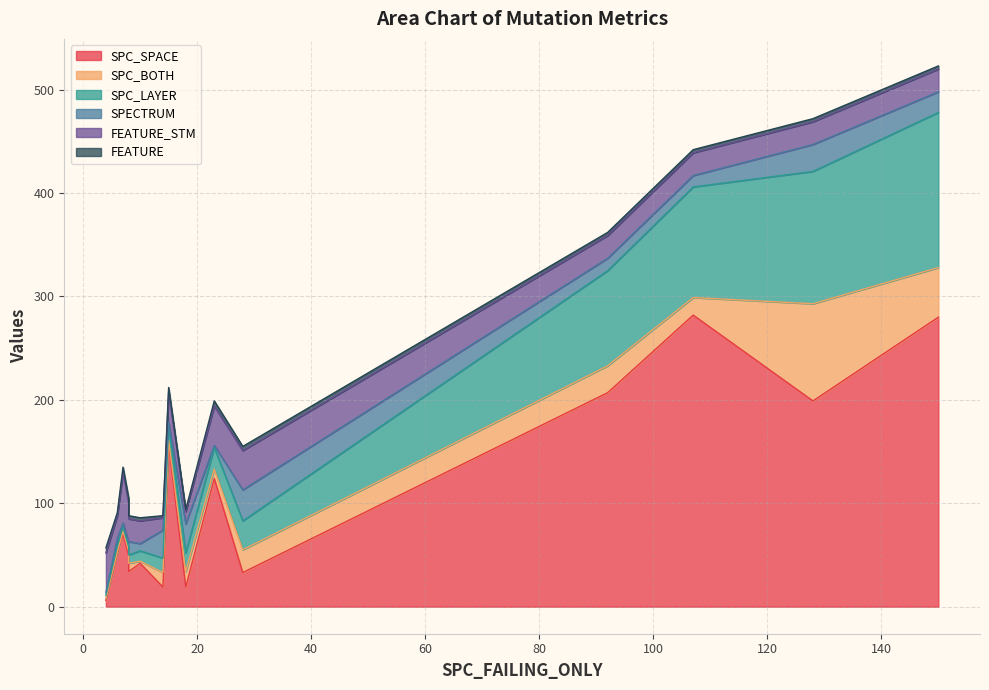

The value of FEATURE_STM at 14 is 8. True or false?

False